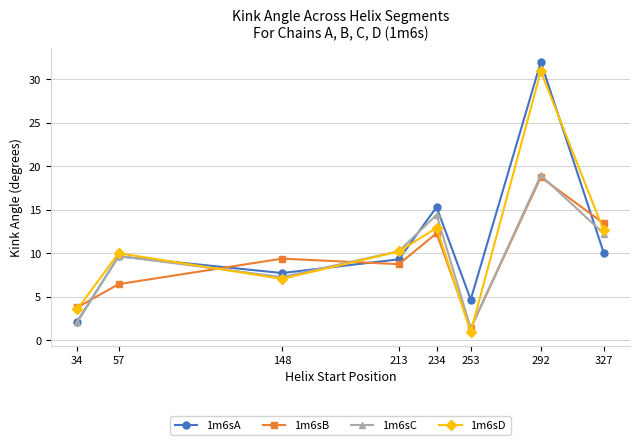

At which category is the sum across all series the highest?

292